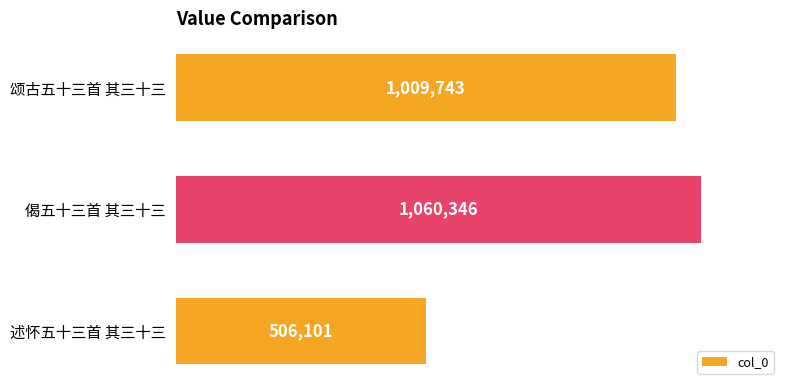

What is the average value?

858730